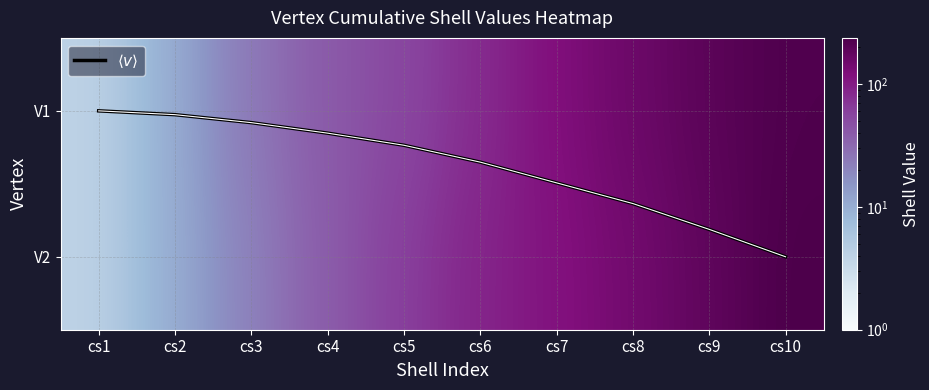

What is the maximum value shown in the chart?

238.0